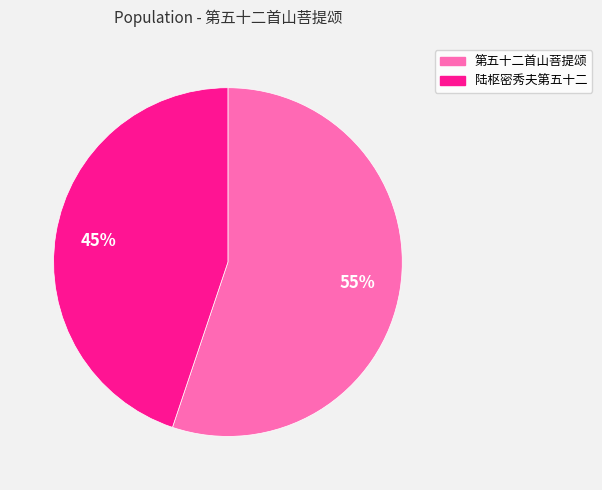

To the nearest percent, what percentage of the pie is 陆枢密秀夫第五十二?

45%